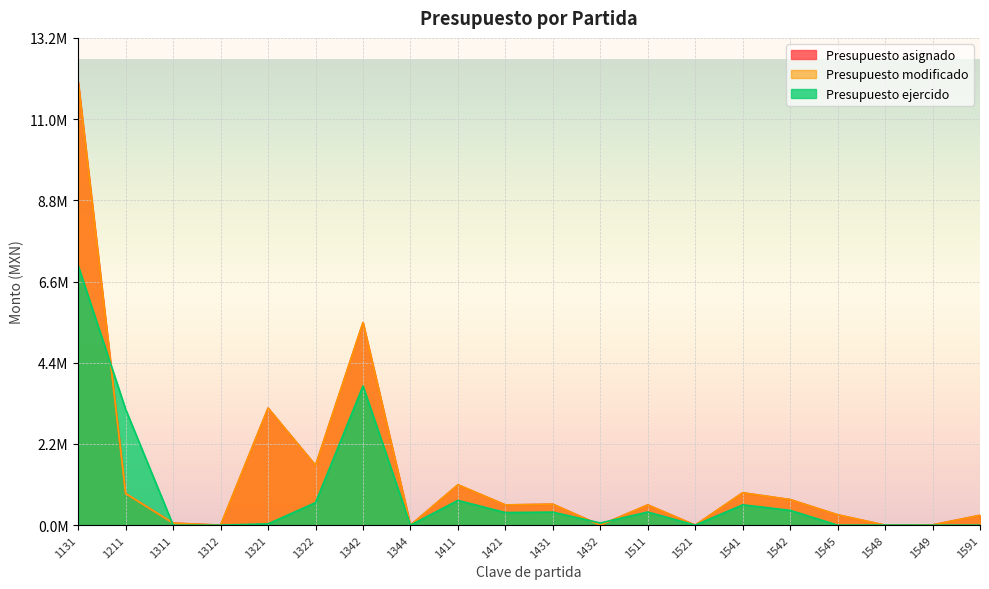

Which series has the largest range (max minus min)?

Presupuesto asignado